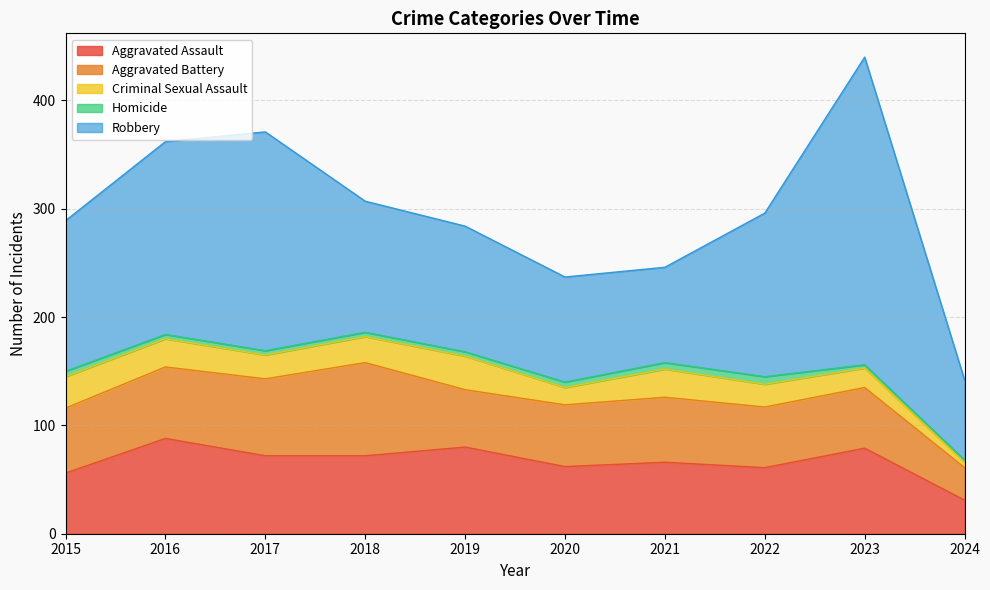

The value of Aggravated Assault at 2017 is 72. True or false?

True